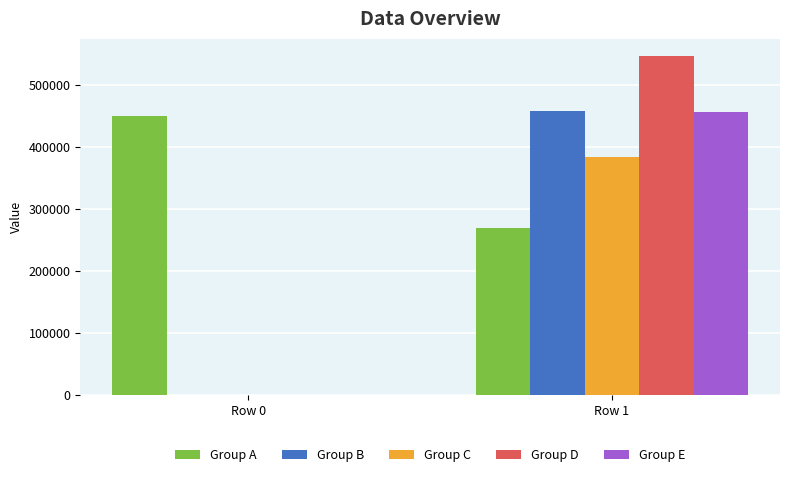

How many data points does each series have?

2